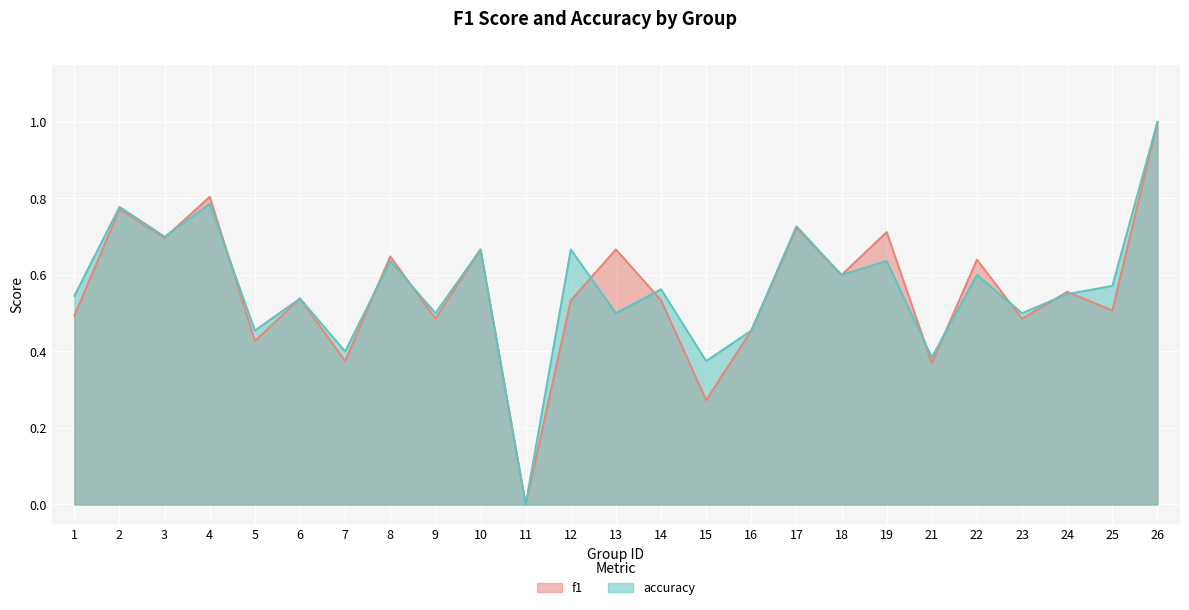

Reading left to right, transcribe all the data shown in this chart.

f1: 1=0.5	2=0.8	3=0.7	4=0.8	5=0.4	6=0.5	7=0.4	8=0.6	9=0.5	10=0.7	11=0.0	12=0.5	13=0.7	14=0.5	15=0.3	16=0.5	17=0.7	18=0.6	19=0.7	21=0.4	22=0.6	23=0.5	24=0.6	25=0.5	26=1.0
accuracy: 1=0.5	2=0.8	3=0.7	4=0.8	5=0.5	6=0.5	7=0.4	8=0.6	9=0.5	10=0.7	11=0.0	12=0.7	13=0.5	14=0.6	15=0.4	16=0.5	17=0.7	18=0.6	19=0.6	21=0.4	22=0.6	23=0.5	24=0.6	25=0.6	26=1.0